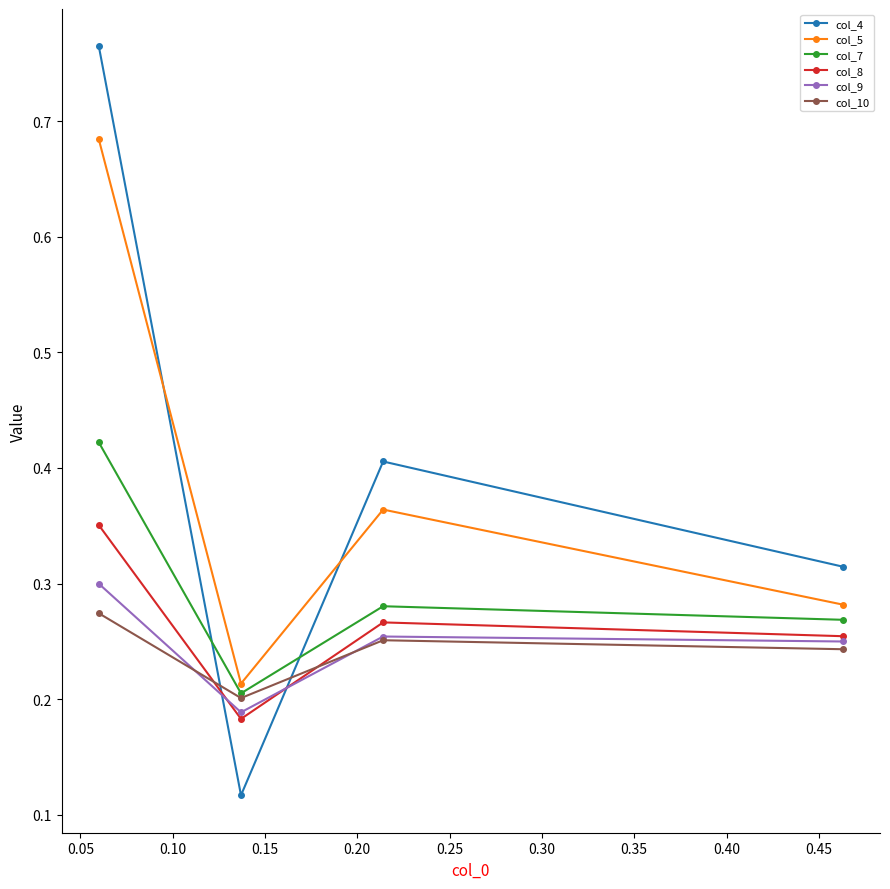

Which series has the widest spread of values?

col_4